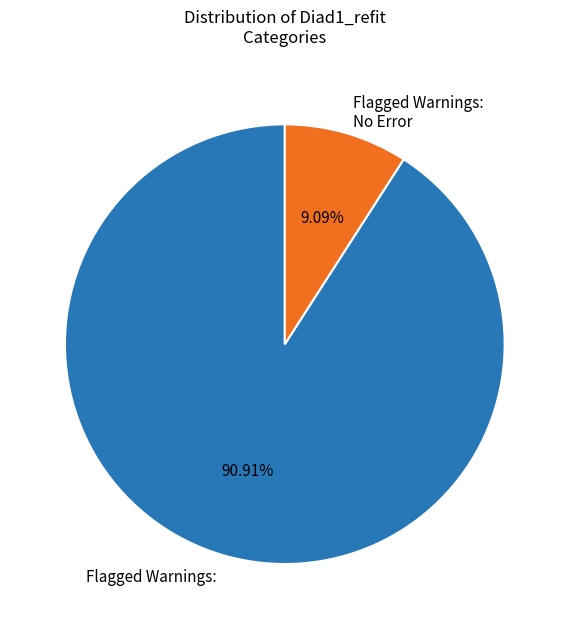

Is there any slice that represents more than half of the pie?

Yes